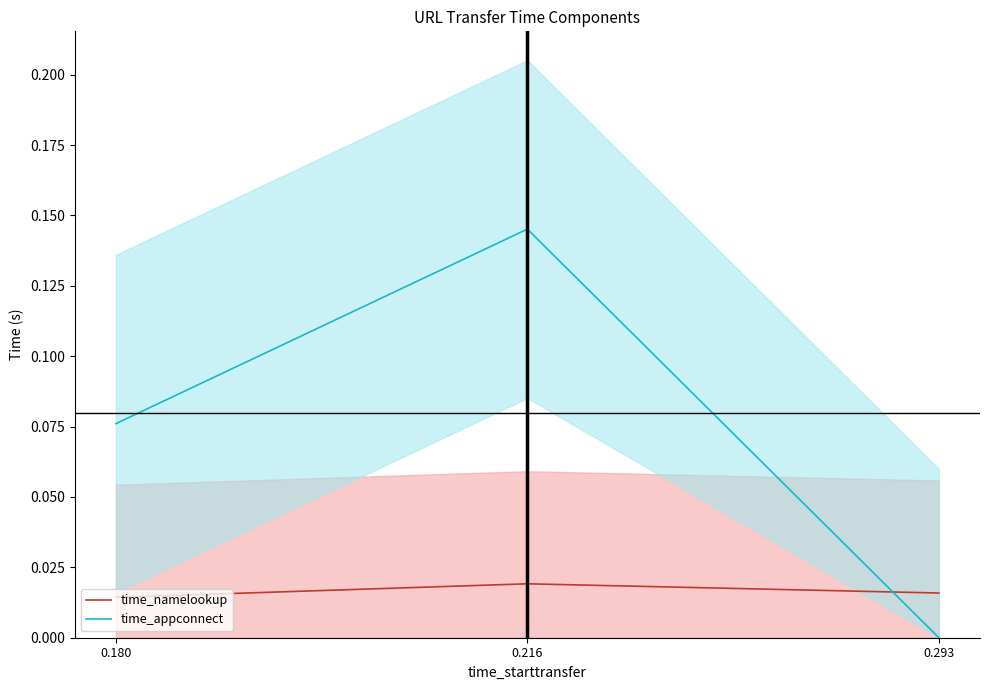

Which category has the highest value in the time_appconnect series?

0.216